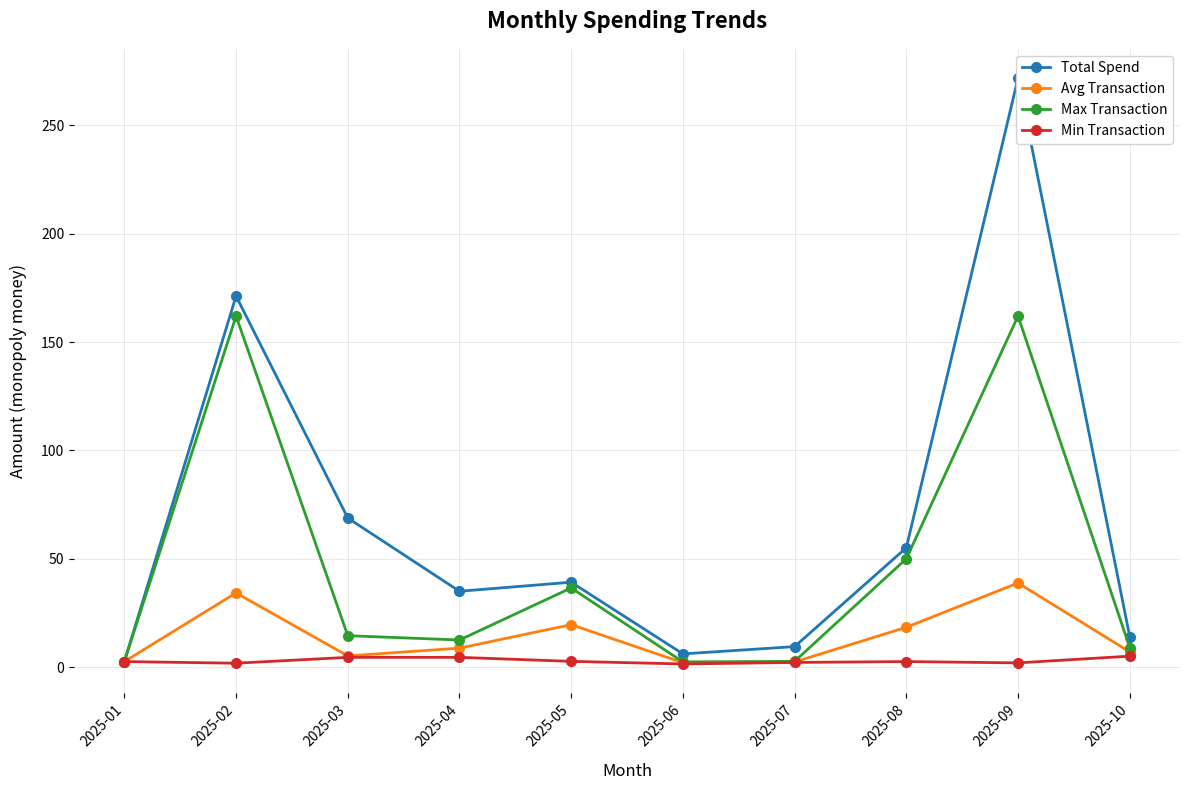

Where is the first local minimum for Max Transaction?

2025-04